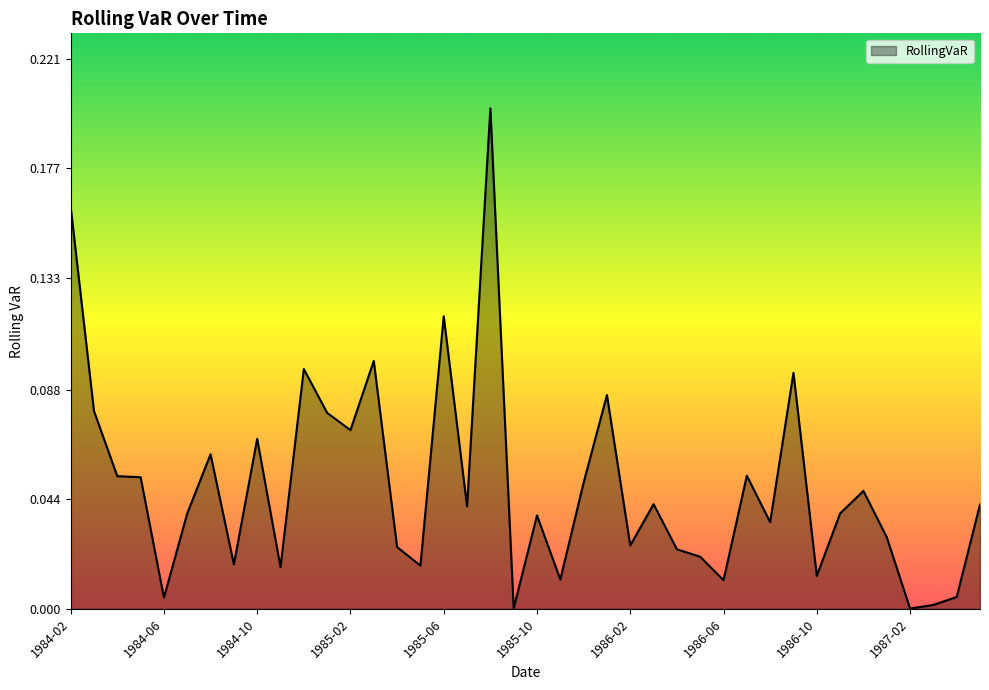

True or false: the data has more than 1 interior local peaks.

True